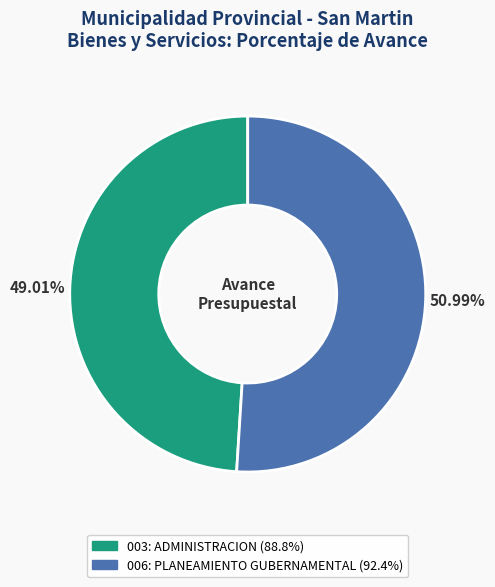

Which category accounts for the majority?

006: PLANEAMIENTO GUBERNAMENTAL